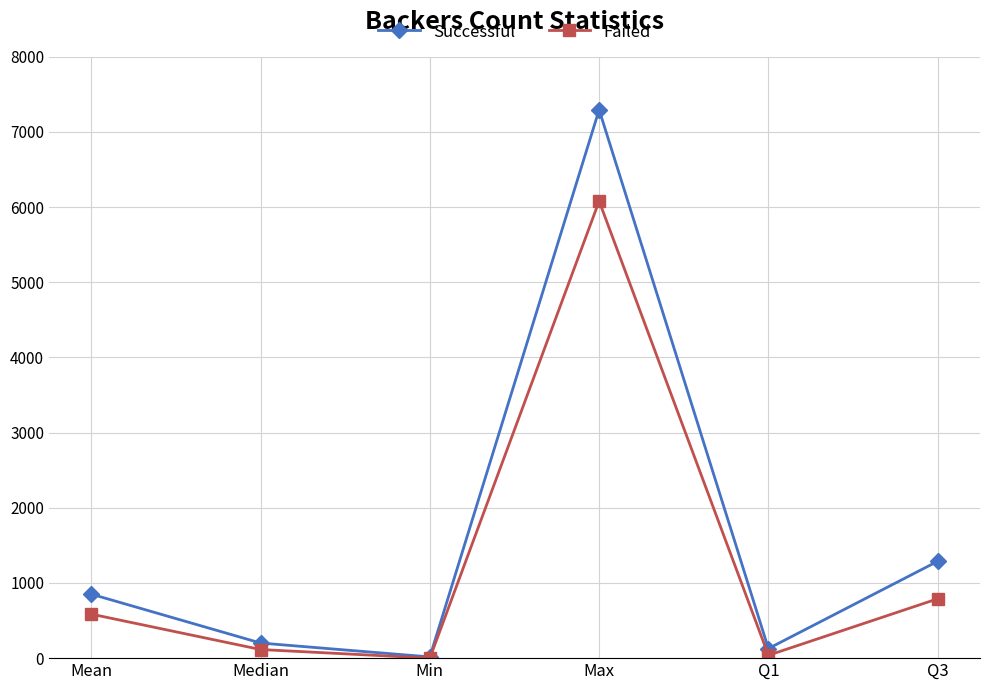

Reading left to right, list all the values displayed in this chart.

Successful: Mean=851.1	Median=201.0	Min=16.0	Max=7295.0	Q1=127.5	Q3=1288.5
Failed: Mean=585.6	Median=114.5	Min=0.0	Max=6080.0	Q1=38.0	Q3=789.5